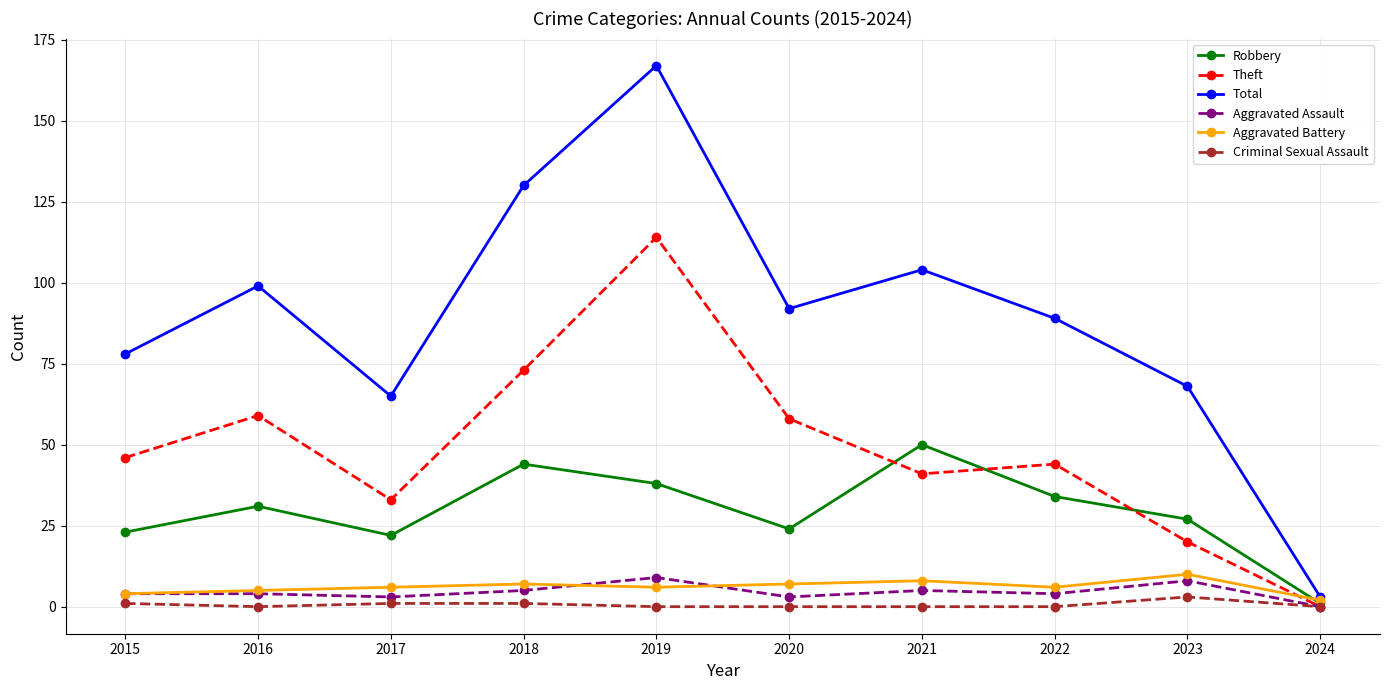

What is the difference between the maximum and minimum values in the Total series?

164